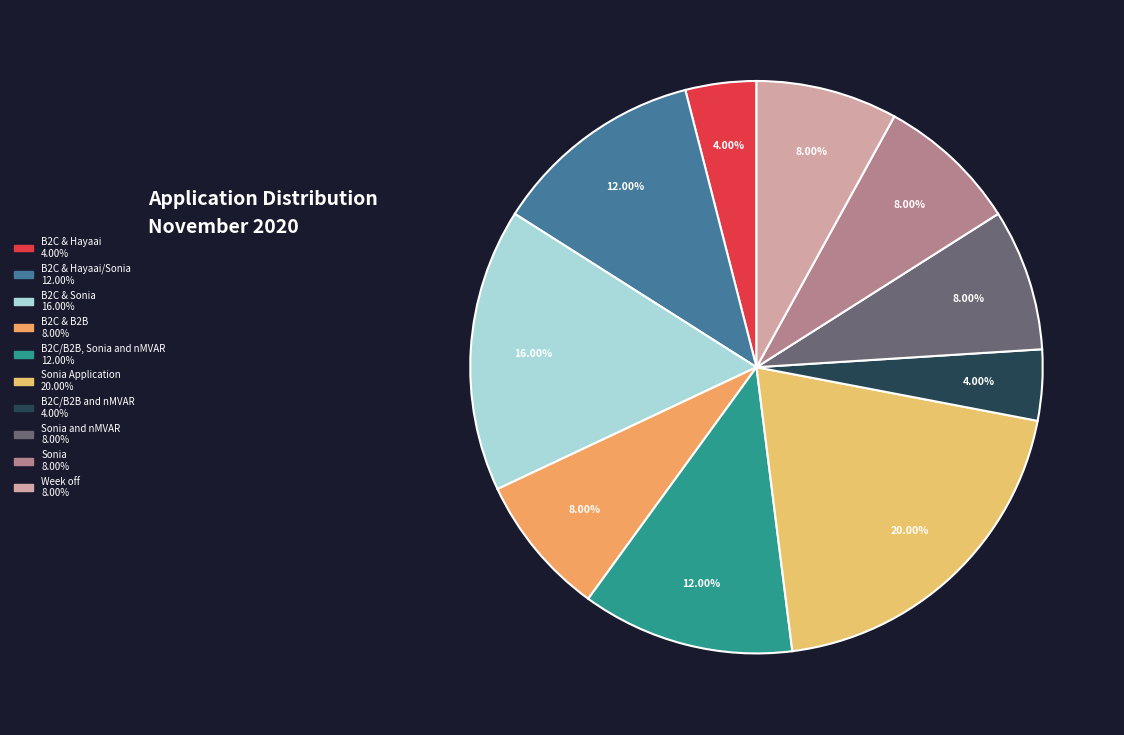

How many segments does this pie chart have?

10